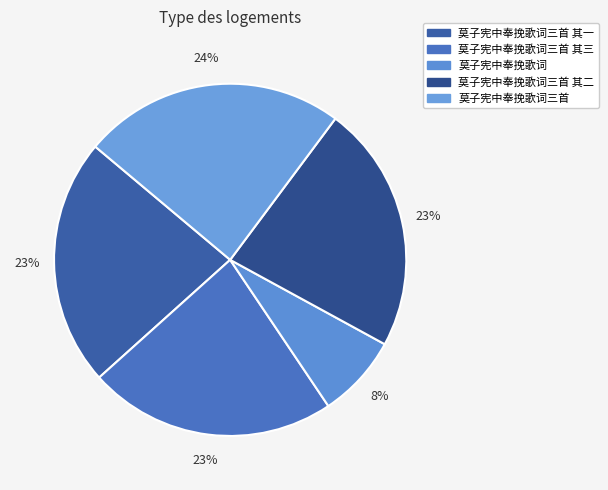

How many slices are in this pie chart?

5